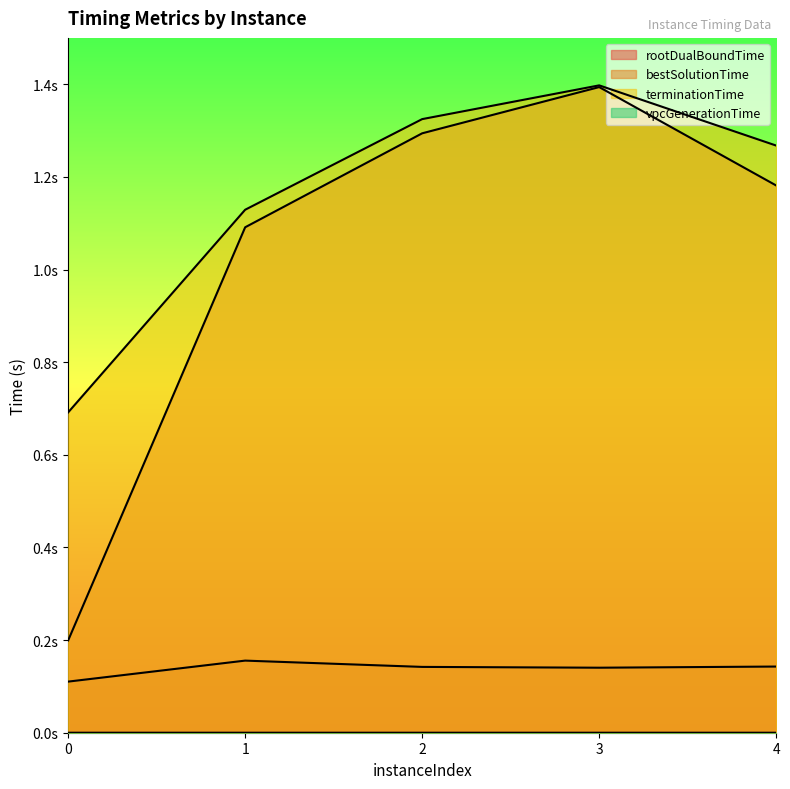

Does the chart display data point markers on the line(s)?

No